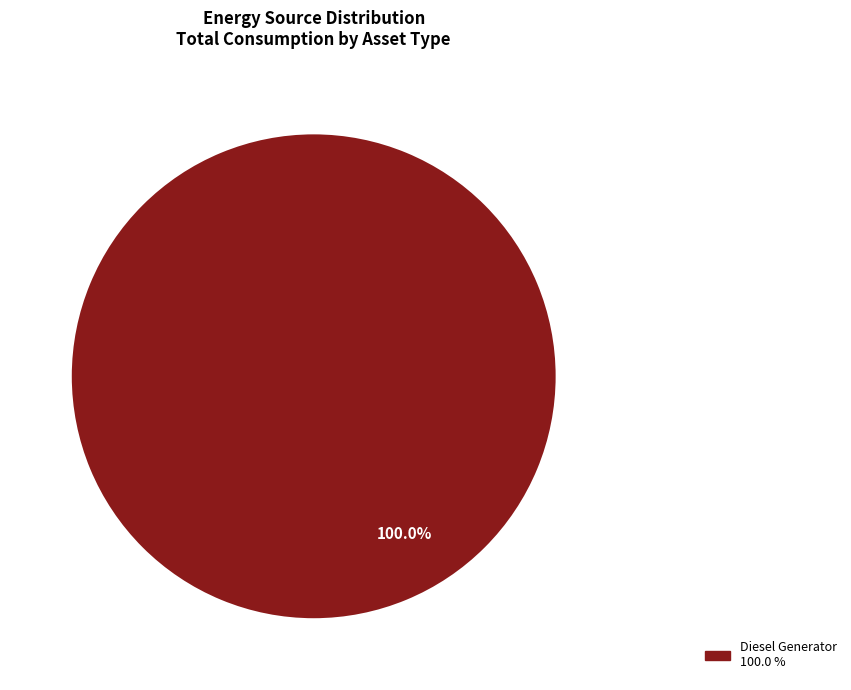

How many segments does this pie chart have?

1